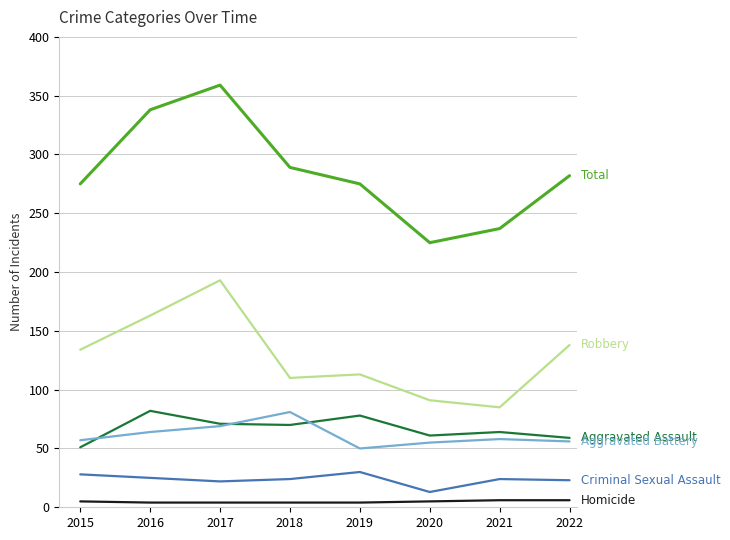

What is the difference between the highest and lowest values at 2020?

220